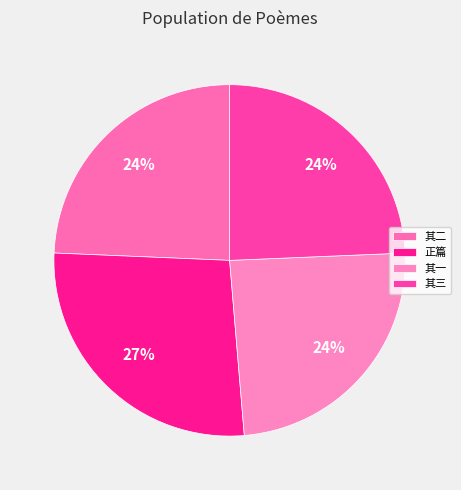

How many slices are in this pie chart?

4